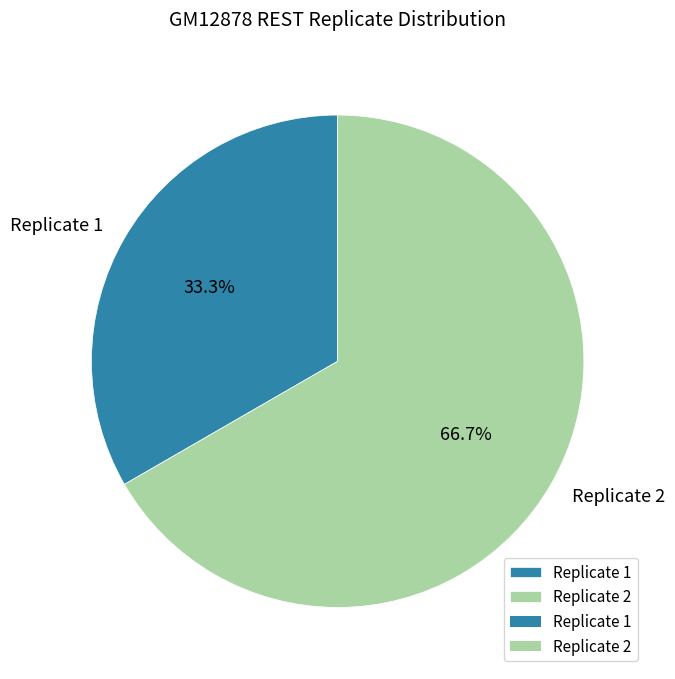

How many segments does this pie chart have?

2